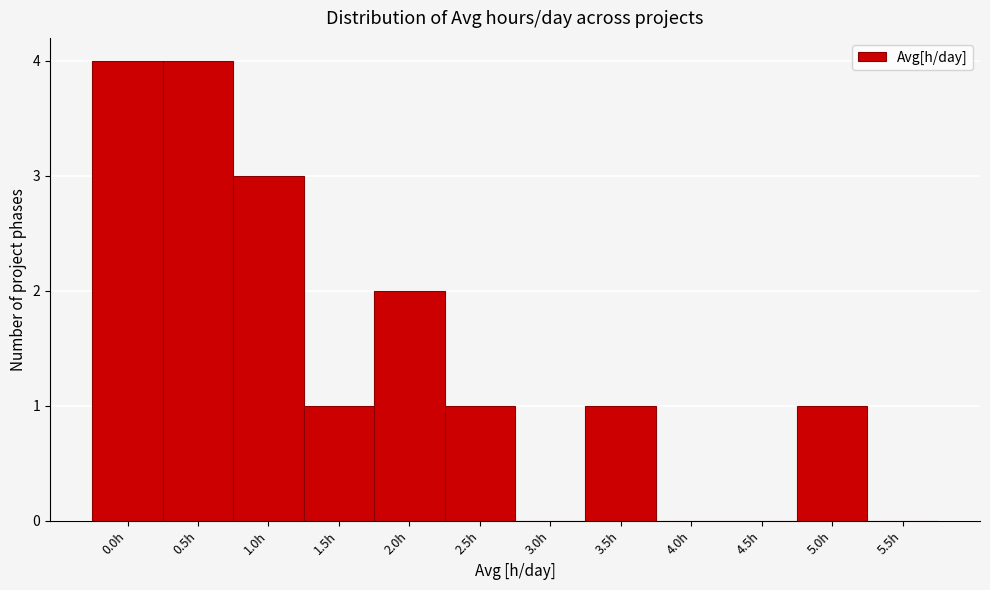

Reading left to right, list all the values displayed in this chart.

0.0h=4	0.5h=4	1.0h=3	1.5h=1	2.0h=2	2.5h=1	3.0h=0	3.5h=1	4.0h=0	4.5h=0	5.0h=1	5.5h=0